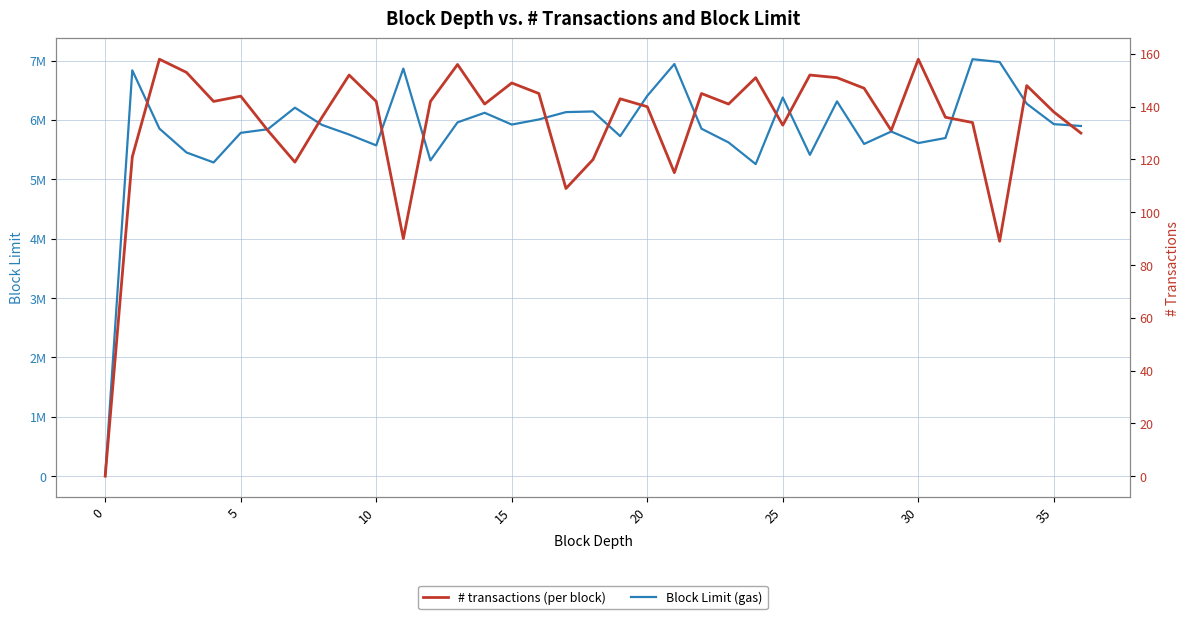

How many distinct data groups are displayed?

2